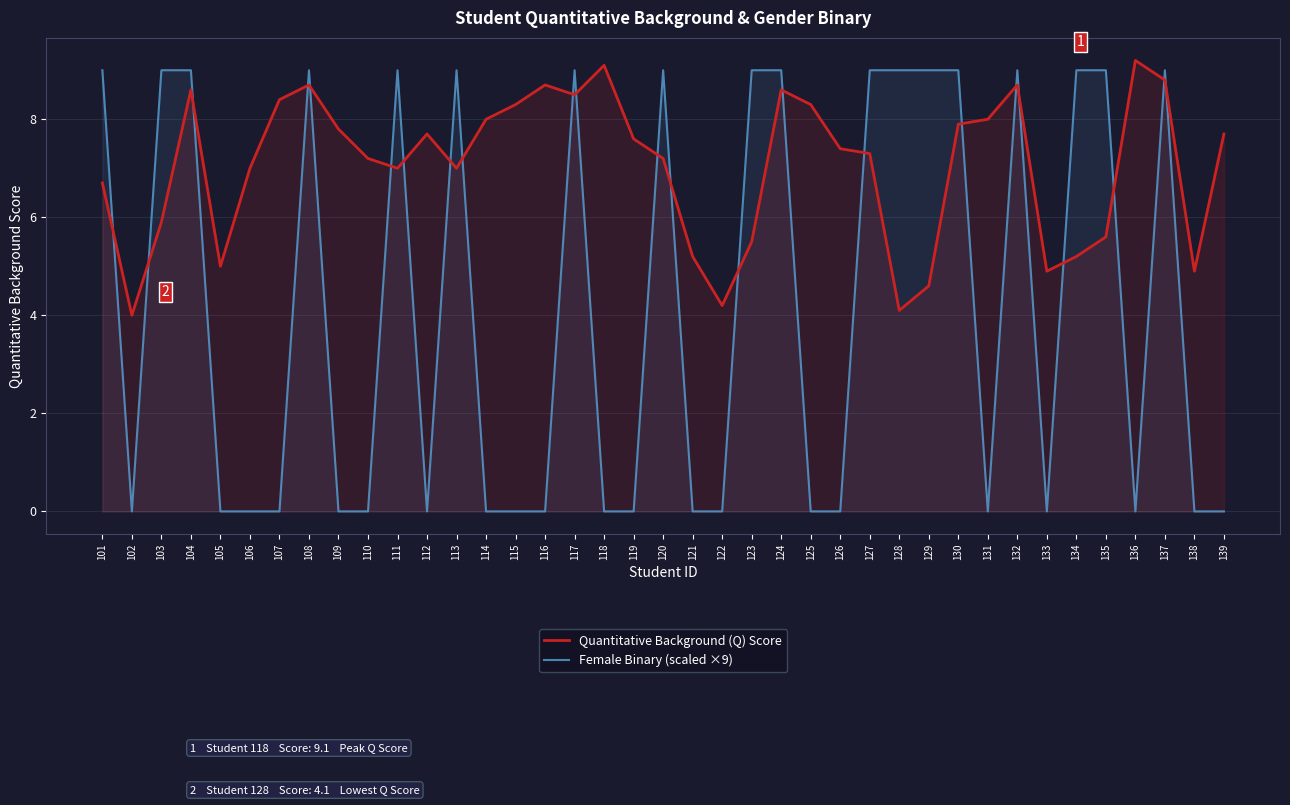

True or false: Female Binary (scaled ×9) and Quantitative Background (Q) Score intersect in this chart.

True